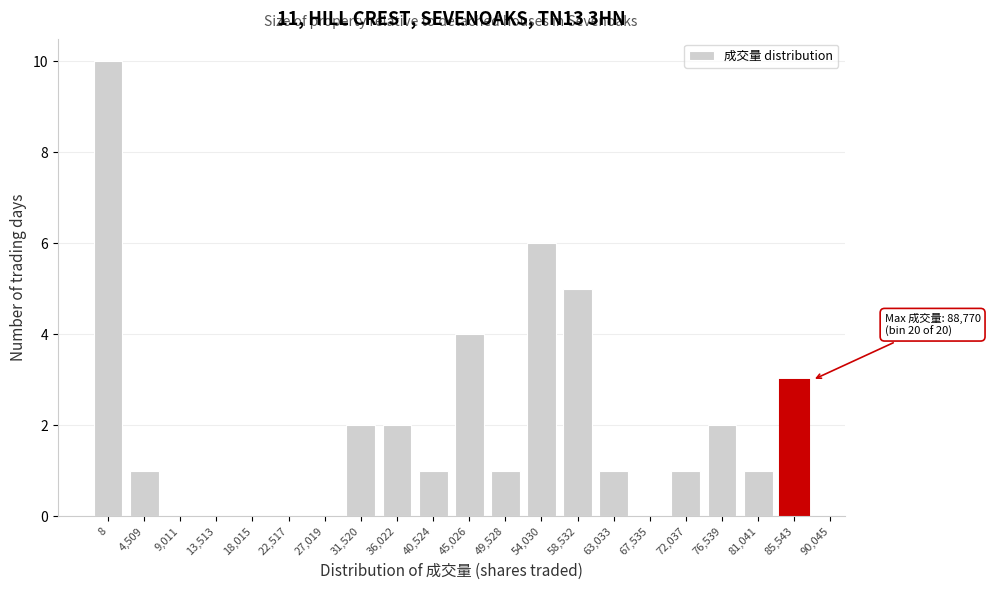

Reading right to left, list all the values displayed in this chart.

85,543=3	81,041=1	76,539=2	72,037=1	67,535=0	63,033=1	58,532=5	54,030=6	49,528=1	45,026=4	40,524=1	36,022=2	31,520=2	27,019=0	22,517=0	18,015=0	13,513=0	9,011=0	4,509=1	8=10